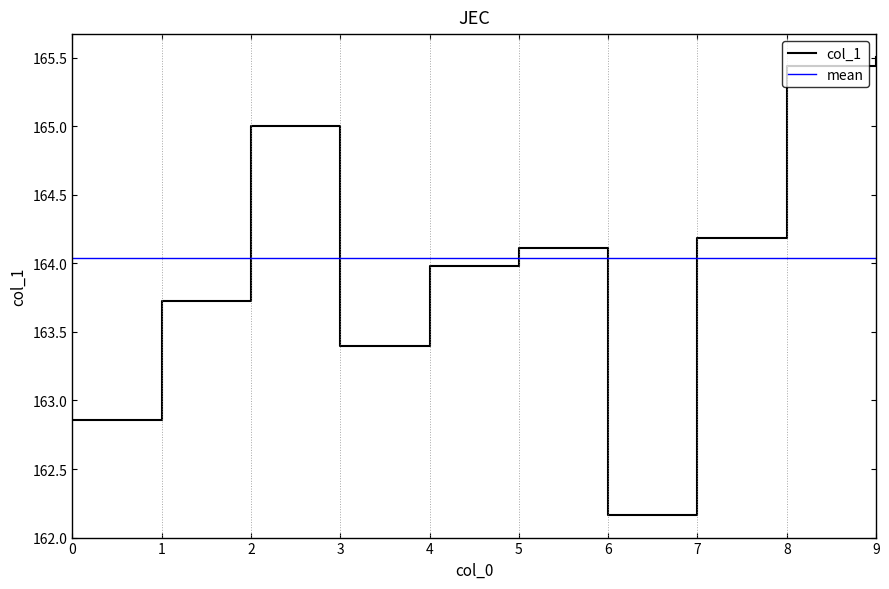

Rank the categories by value from lowest to highest.

6, 0, 3, 1, 4, 5, 7, 2, 8, 9